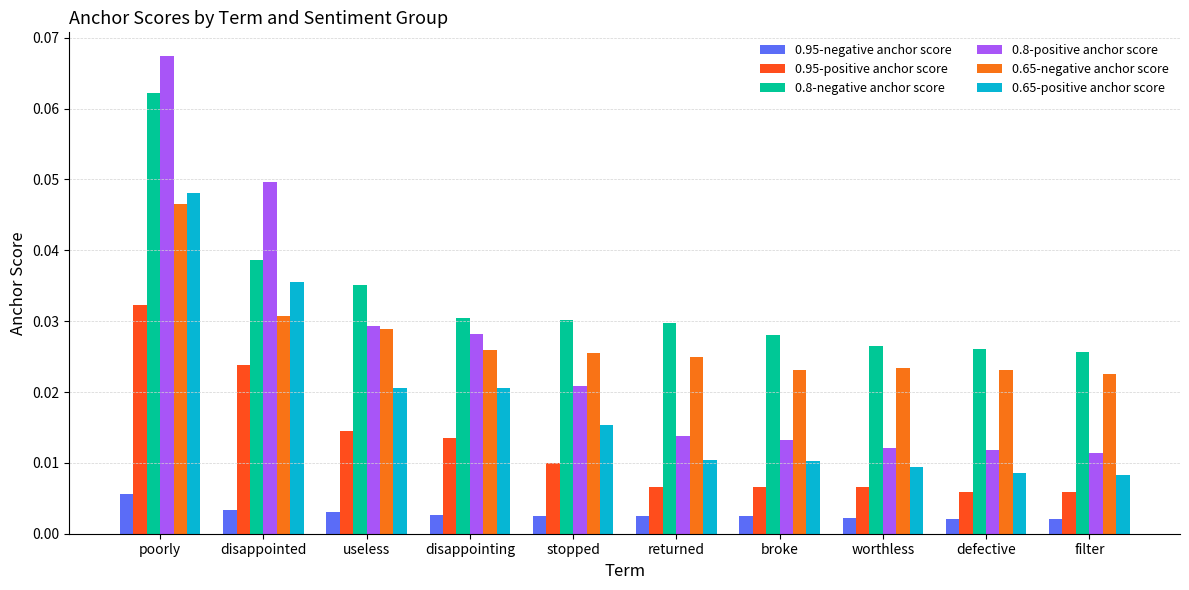

True or false: 0.65-negative anchor score has a value of 0.0 at disappointing.

False